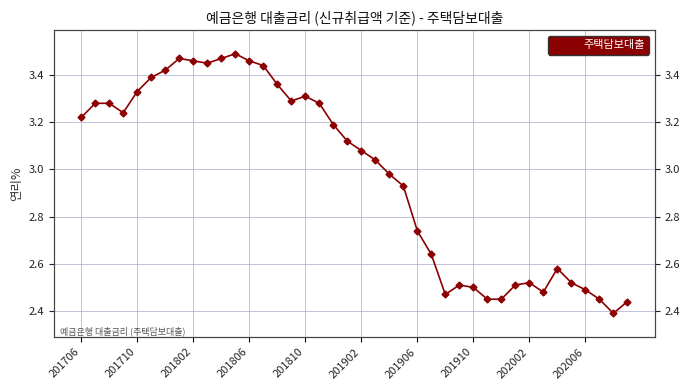

What is the ratio of the value at 10 to the value at 19?

1.1